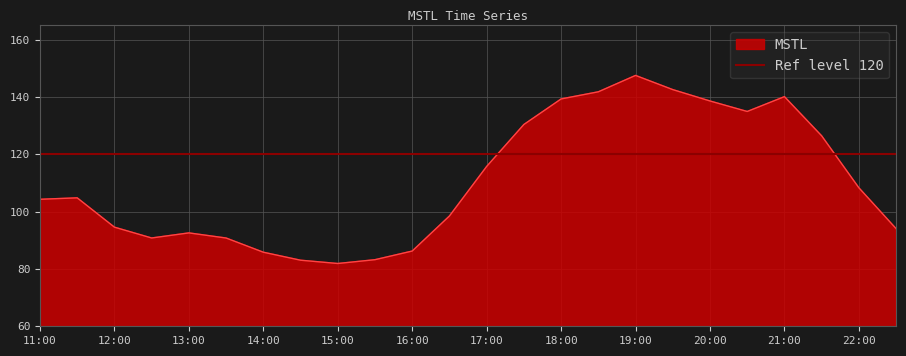

The value of MSTL at 17:00 is 115.8. True or false?

True